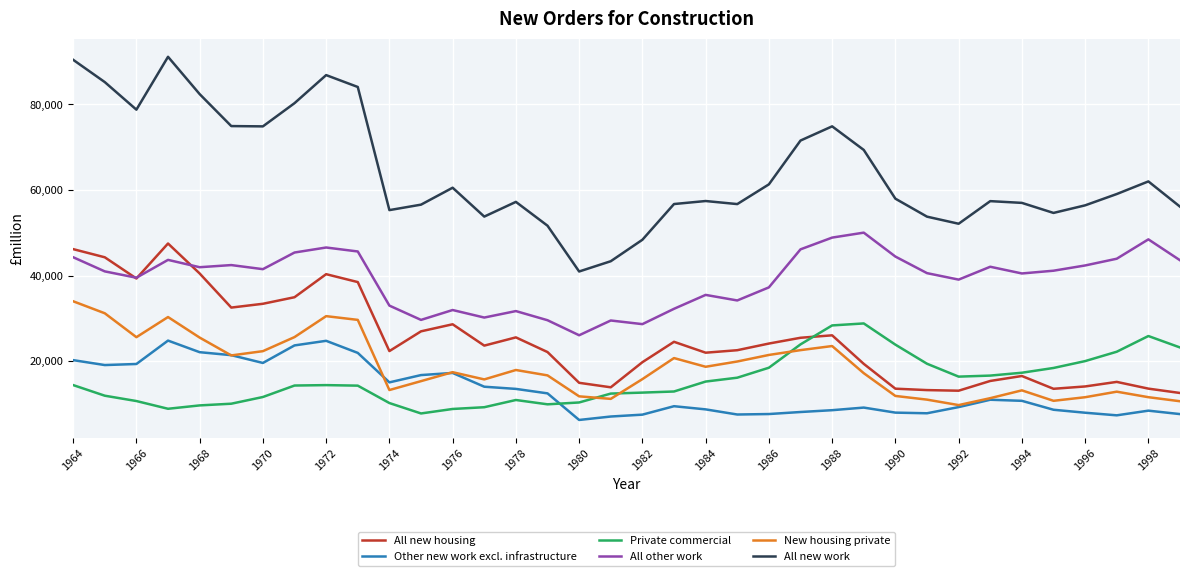

Is this an area chart (filled region under the line)?

No